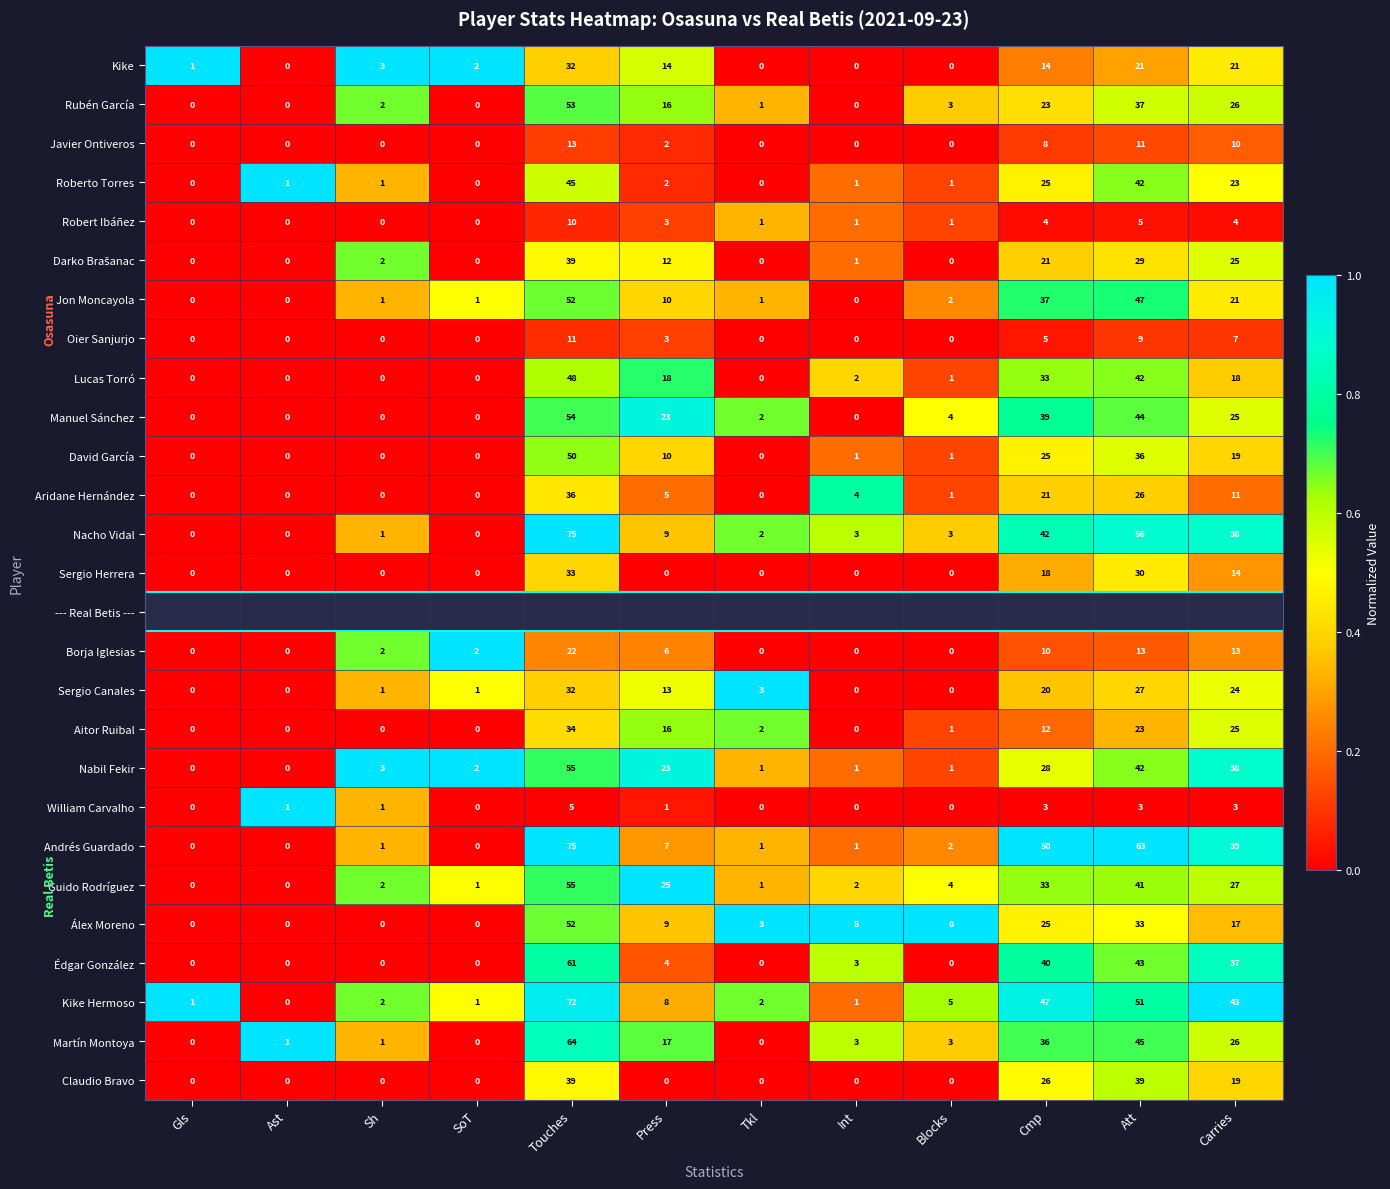

How many series are shown in this chart?

27